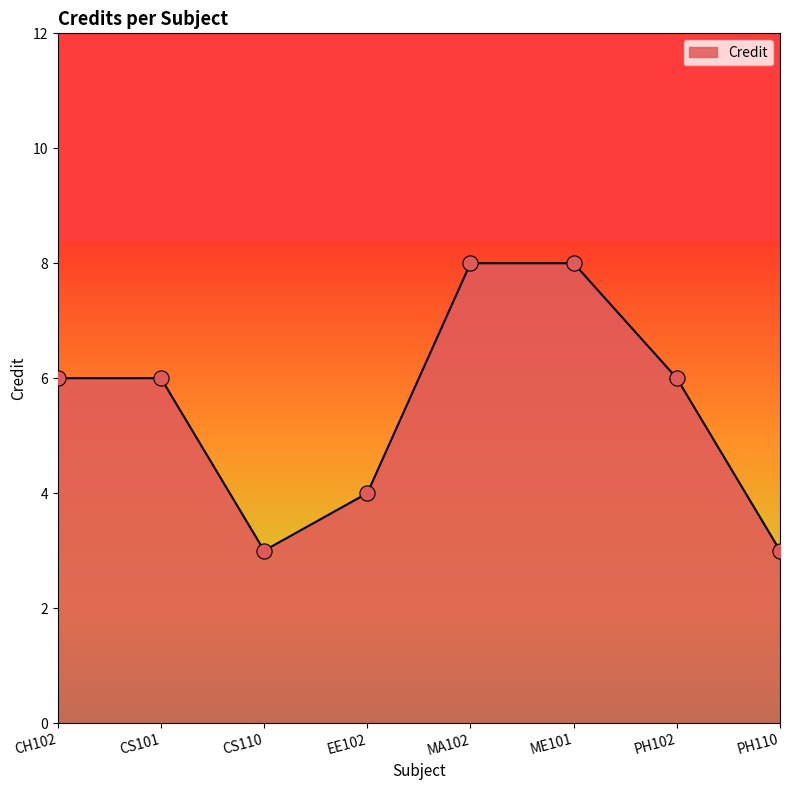

What is the ratio of the value at CS110 to the value at PH110?

1.0